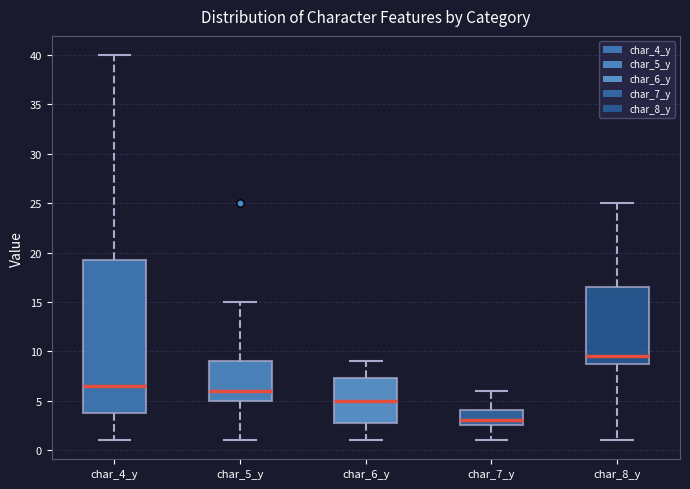

Reading left to right, read every box against the y-axis: the position of its median line, the range the box covers, and the ends of its whiskers. The values are not printed on the chart, so give them approximately, as read against the axis.

char_4_y: median 6.5, box 4.0 to 19.5, whiskers 1.0 to 40.0
char_5_y: median 6.0, box 5.0 to 9.0, whiskers 1.0 to 15.0
char_6_y: median 5.0, box 3.0 to 7.5, whiskers 1.0 to 9.0
char_7_y: median 3.0, box 2.5 to 4.0, whiskers 1.0 to 6.0
char_8_y: median 9.5, box 9.0 to 16.5, whiskers 1.0 to 25.0